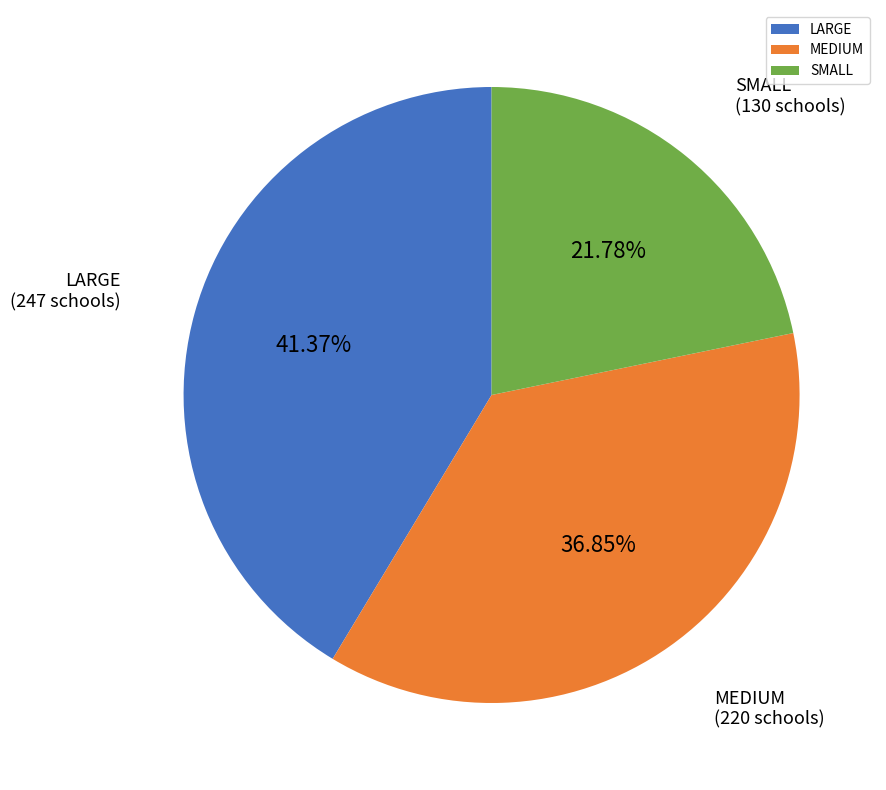

What is the total percentage of LARGE and SMALL?

63.1%